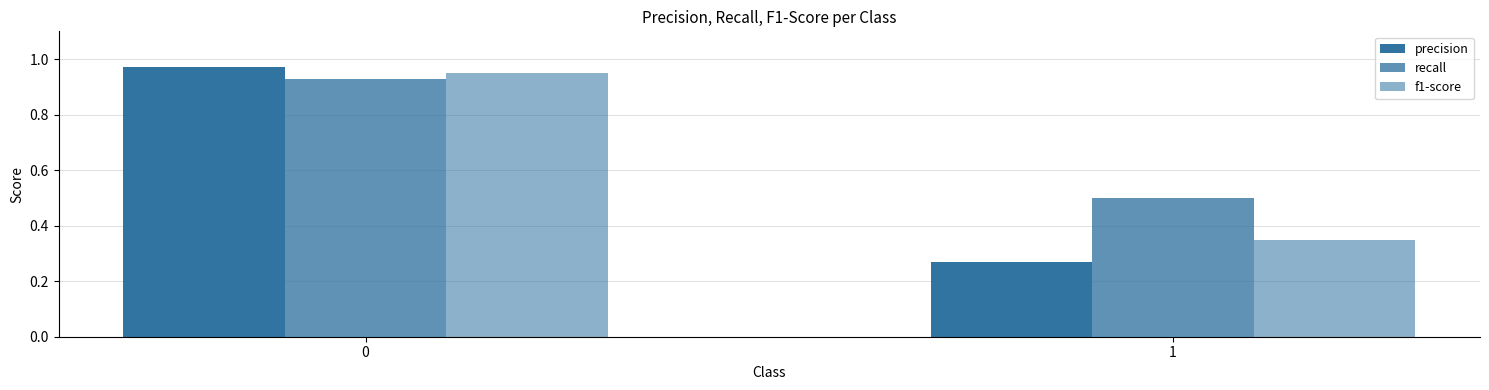

How many distinct data groups are displayed?

3